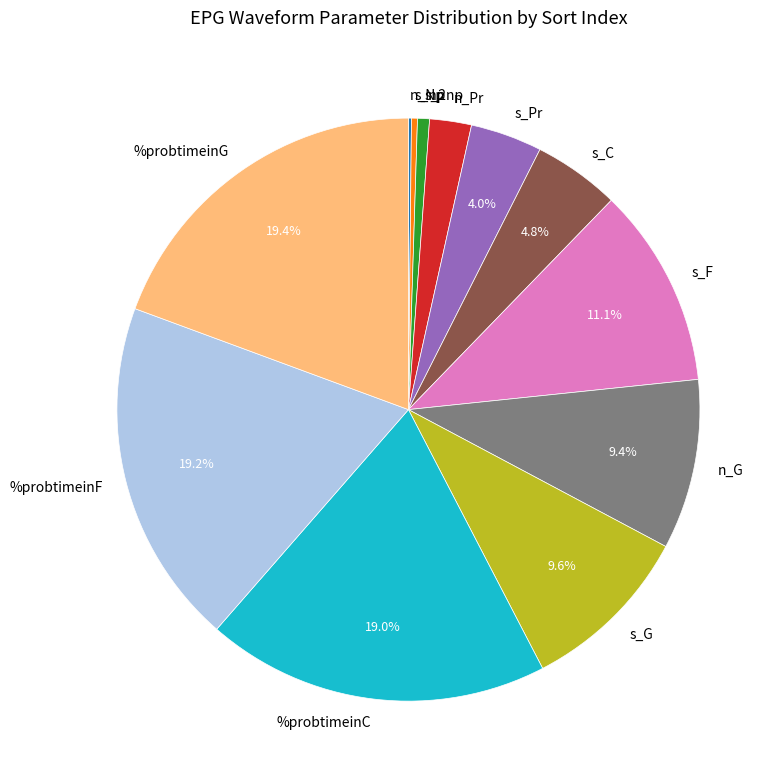

Does %probtimeinG represent more than half of the total?

No